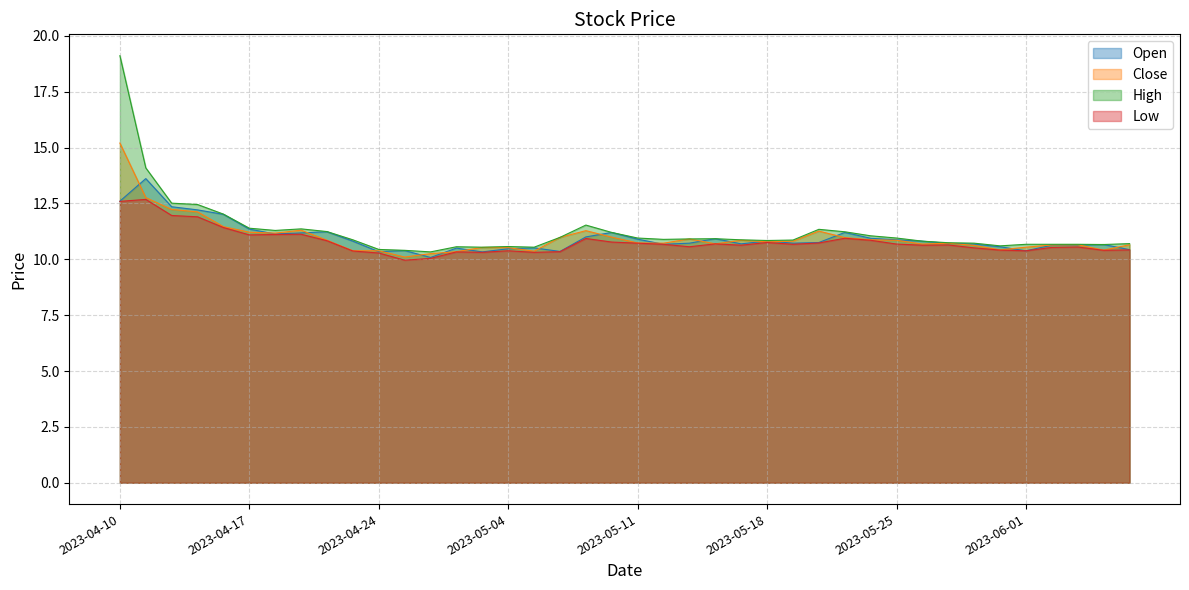

What is the label of the 21st point from the right?

2023-05-10